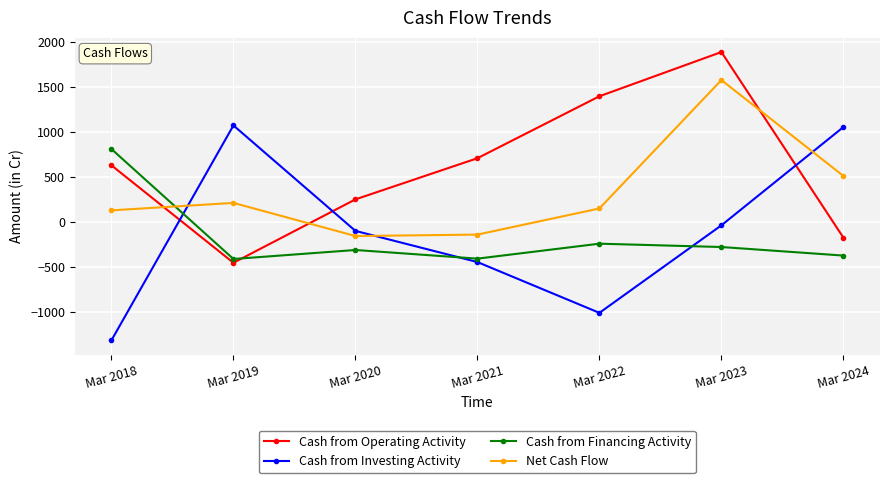

What is the difference between the Cash from Financing Activity values at Mar 2018 and Mar 2022?

1051